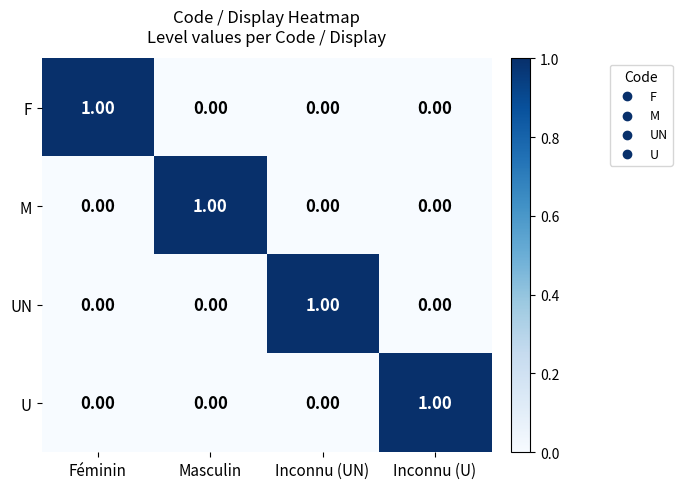

At how many categories does at least one series exceed 0?

4